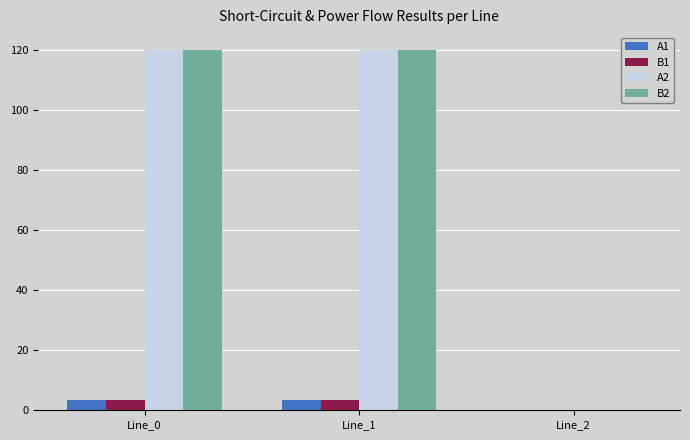

True or false: B2 has a value of 74.2 at Line_0.

False